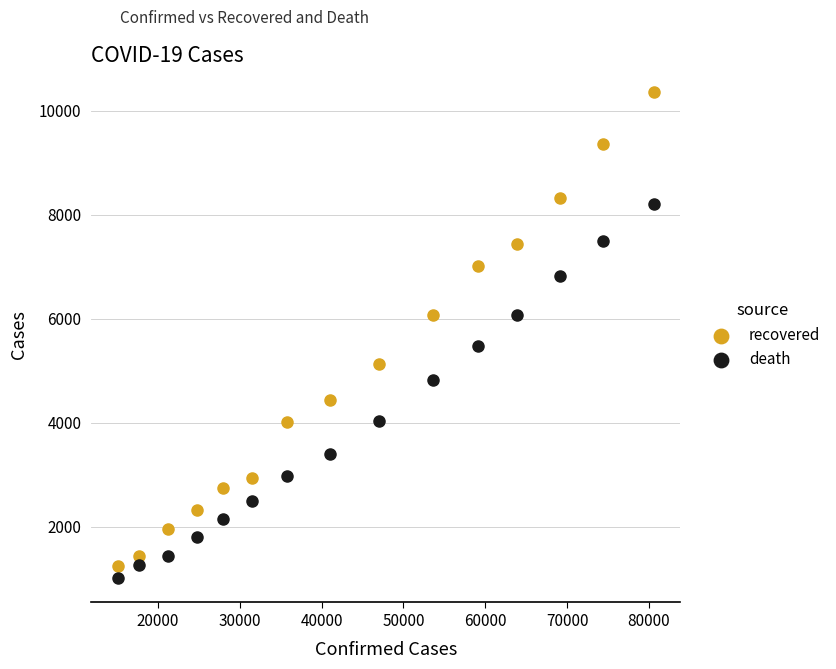

Across all data points, what is the range of X values (max minus min)?

65476